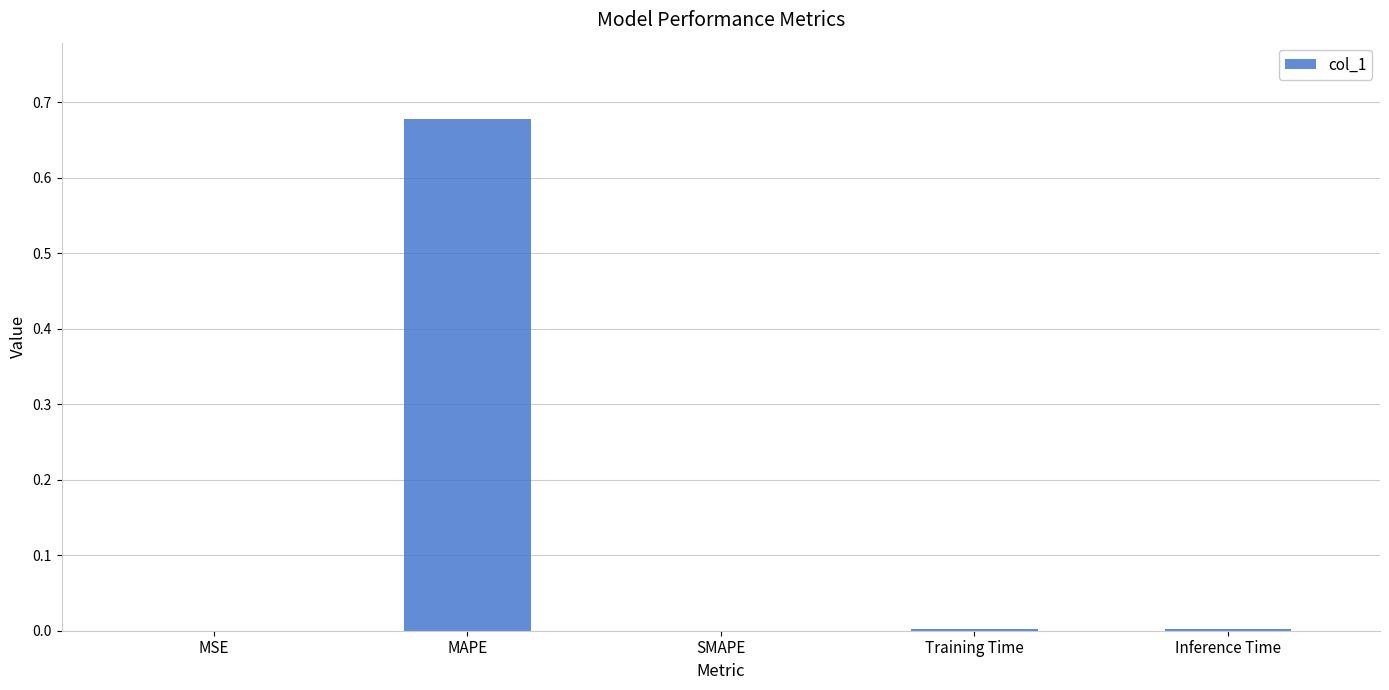

At which category does the chart reach its peak across all series?

MAPE